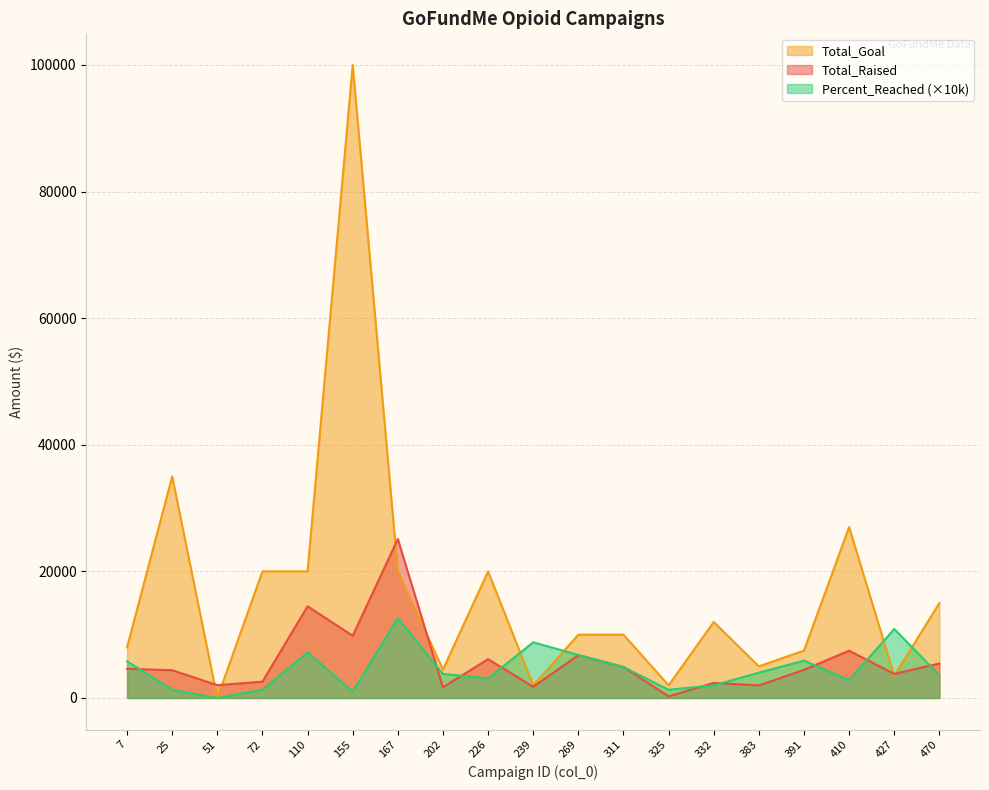

How many interior local valleys does the Percent_Reached series have?

5